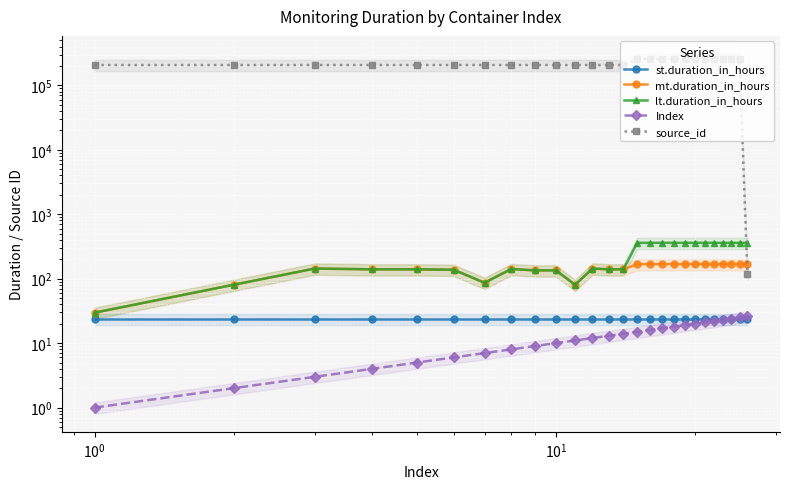

What is the greatest value displayed?

256103.0